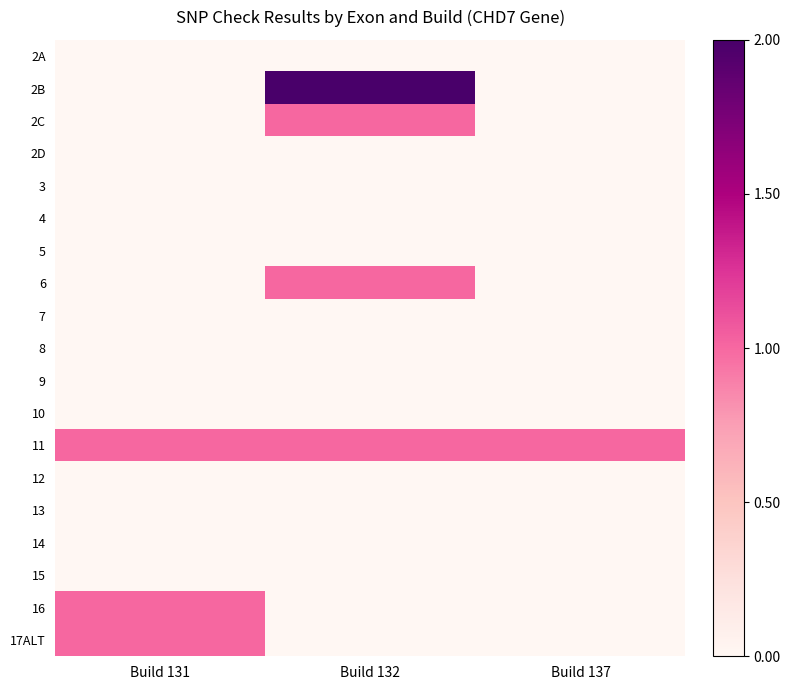

At how many categories does at least one series exceed 1?

1